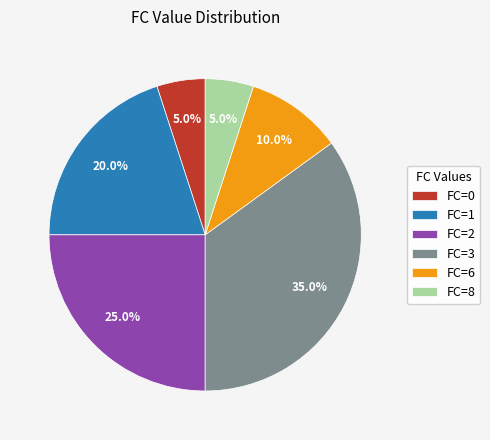

Is there a majority slice in this chart?

No